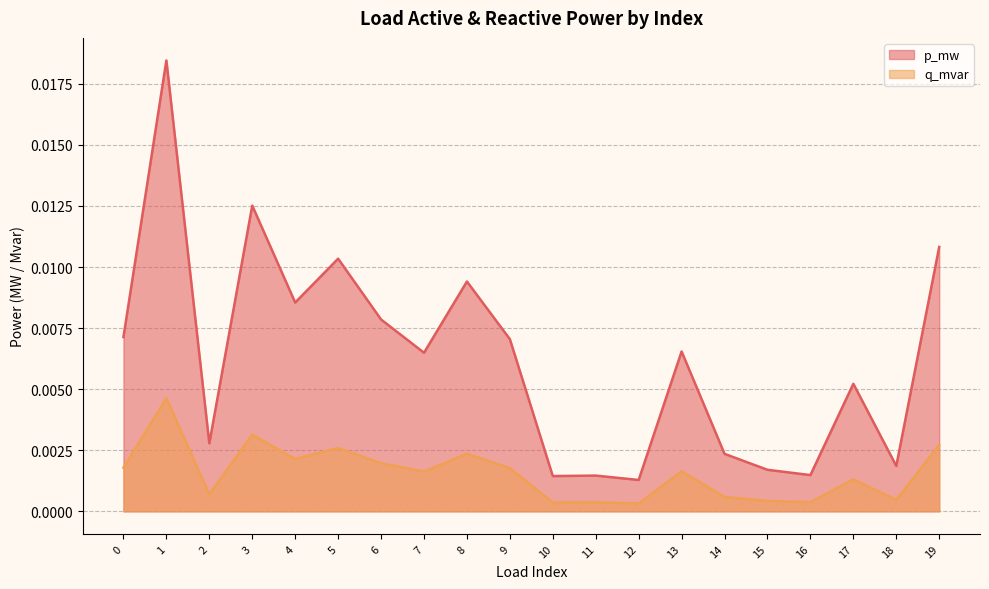

True or false: q_mvar and p_mw intersect in this chart.

False